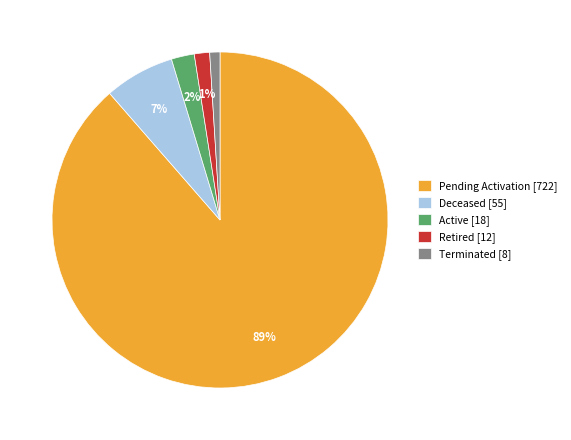

Combined, do Active [18] and Pending Activation [722] account for over 50%?

Yes